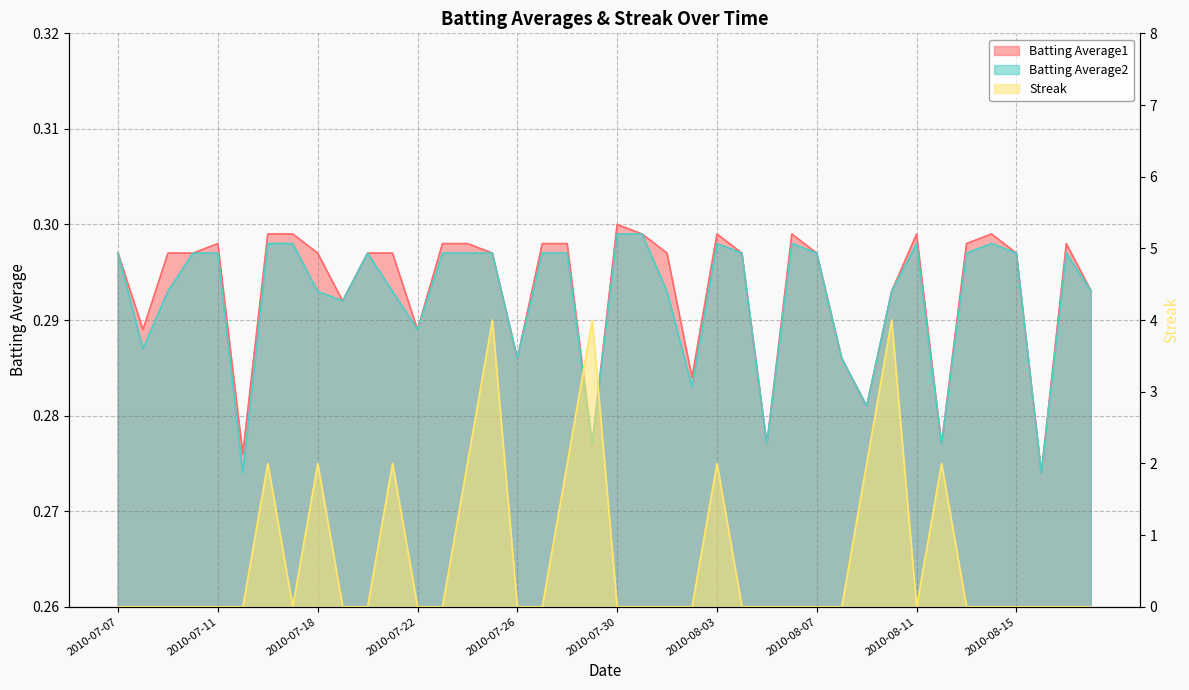

True or false: Batting Average1 has more than 0 interior local peaks.

True